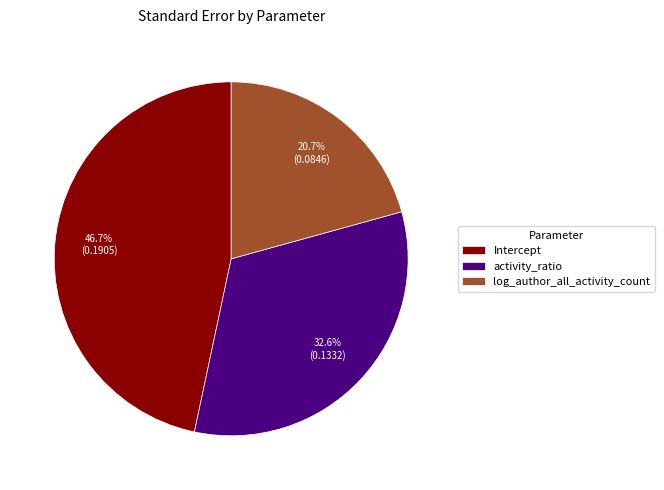

Is the sum of log_author_all_activity_count and activity_ratio greater than half?

Yes